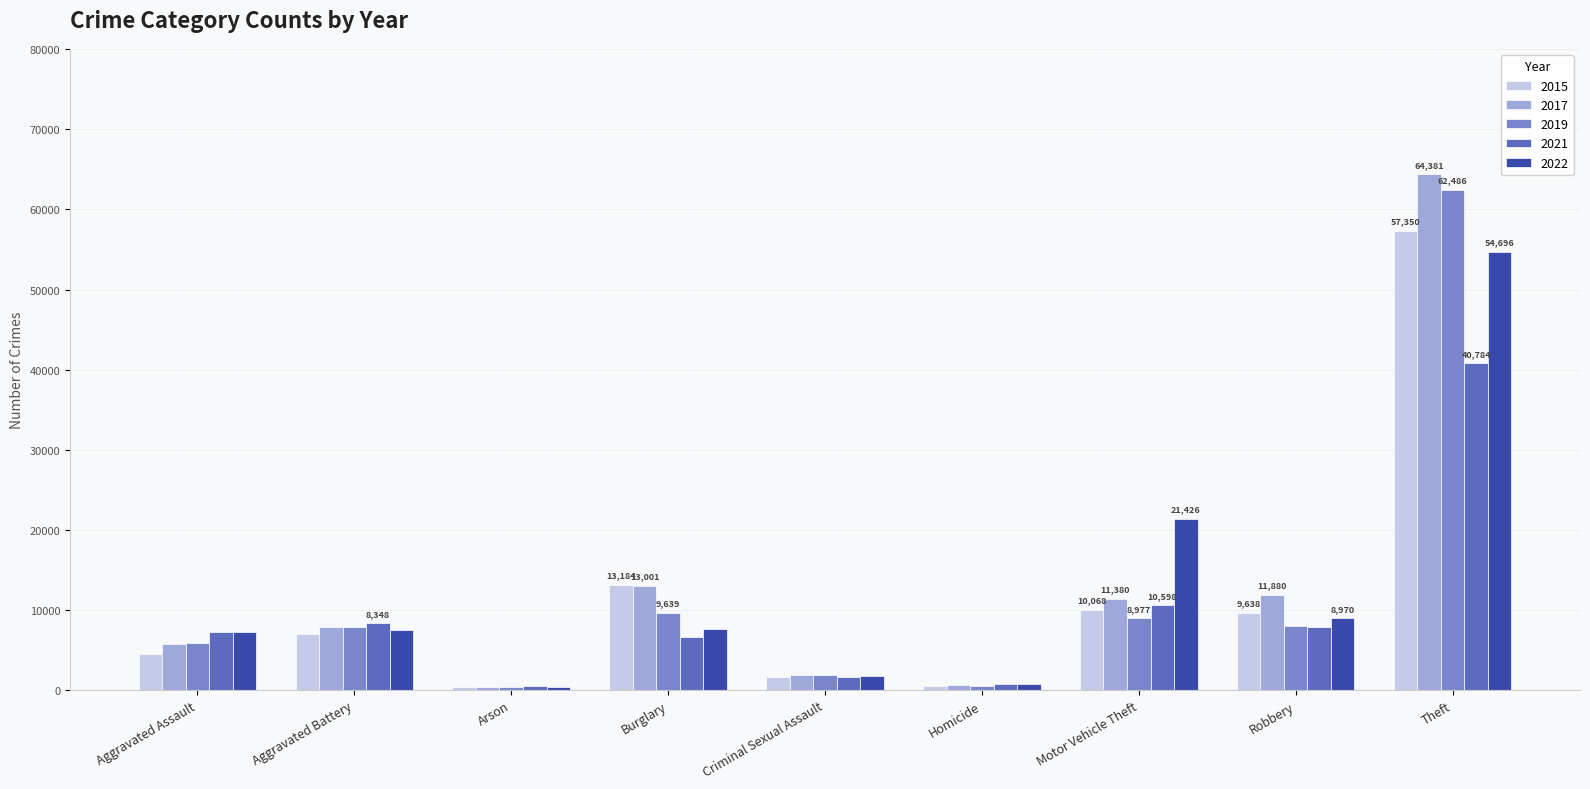

True or false: 2022 has a value of 7487 at Aggravated Battery.

True